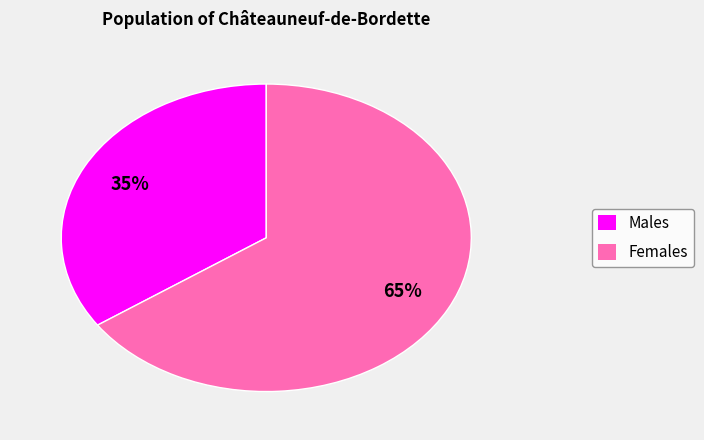

How many segments does this pie chart have?

2